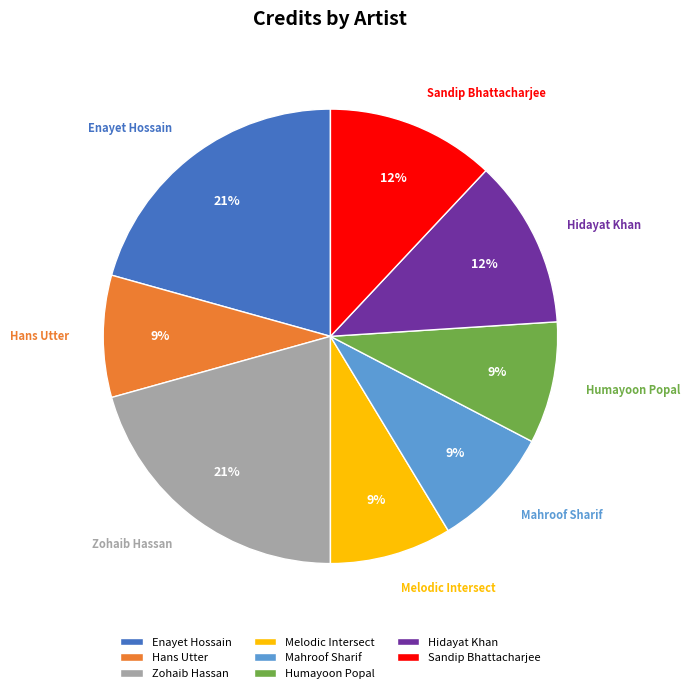

Is it true that Mahroof Sharif is 9% of the pie?

True